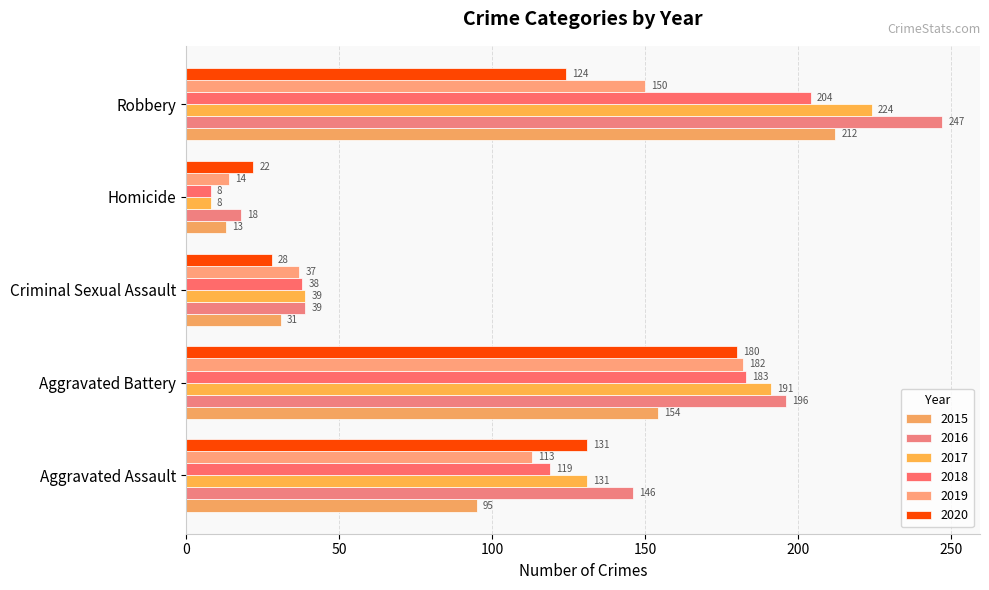

How many data points does each series have?

5